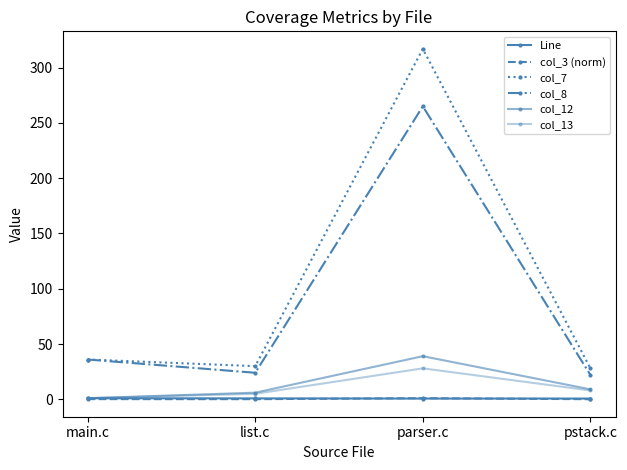

Reading left to right, extract all data points from this chart.

Line: 0.9	0.8	0.7	0.7
col_3 (norm): 0.2	0.1	1.0	0.1
col_7: 36.0	30.0	317.0	28.0
col_8: 36.0	24.0	265.0	22.0
col_12: 1.0	6.0	39.0	9.0
col_13: 1.0	5.0	28.0	8.0